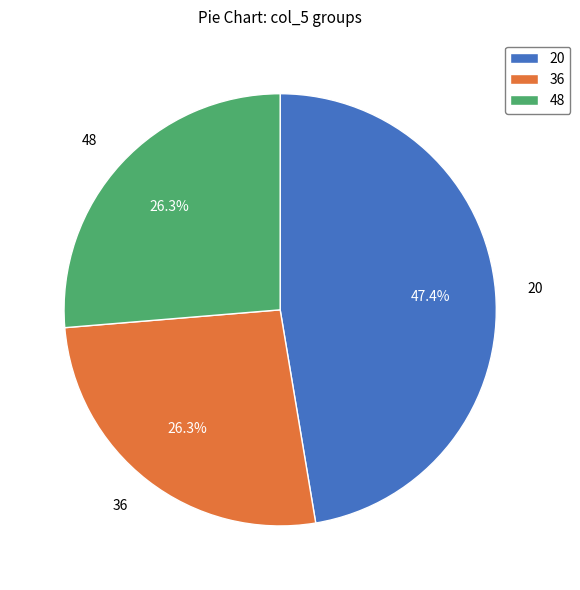

Is 48 the majority of the pie?

No